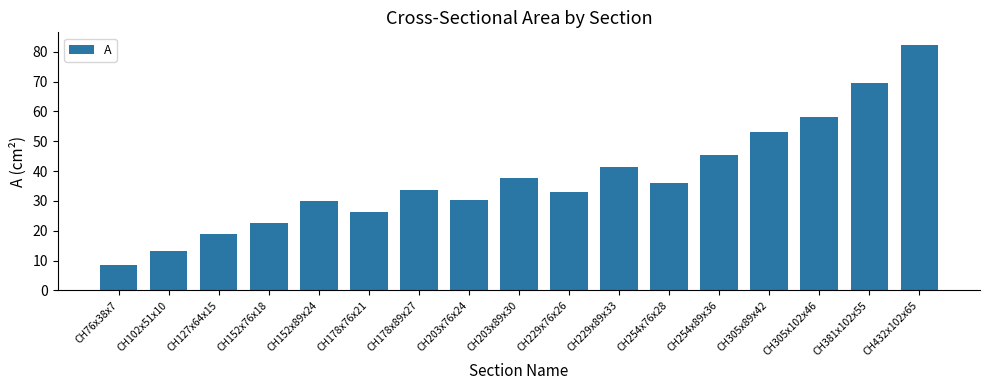

What is the sum of all values?

639.9